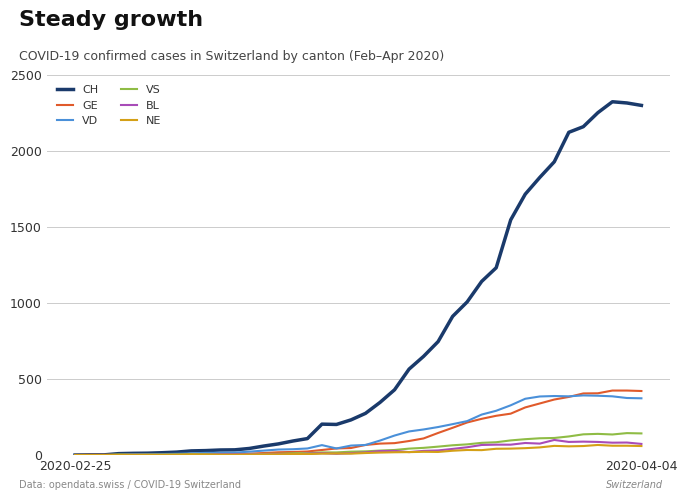

What is the sum of all CH values?

28996